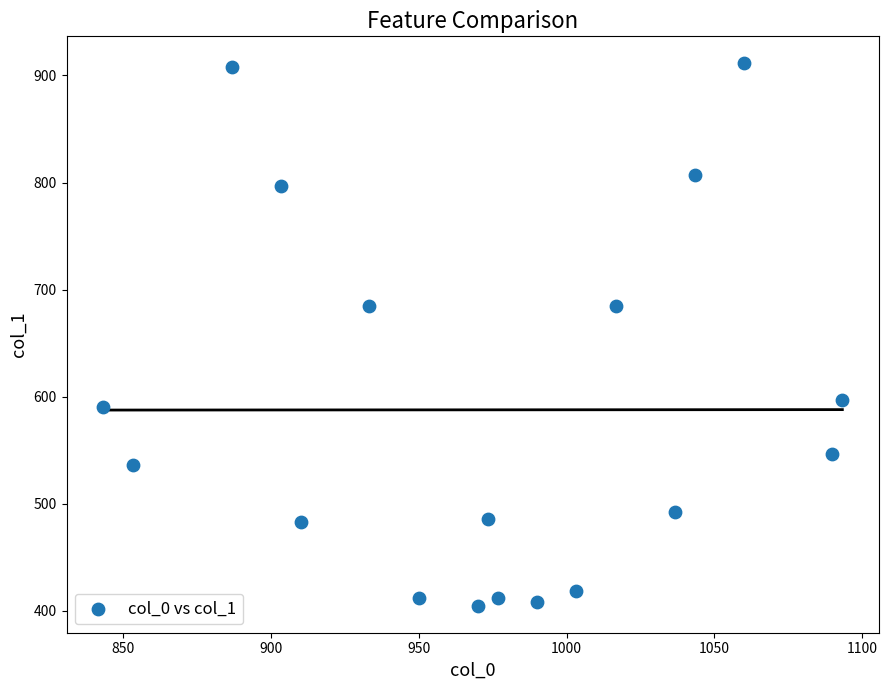

How many data points are displayed?

18